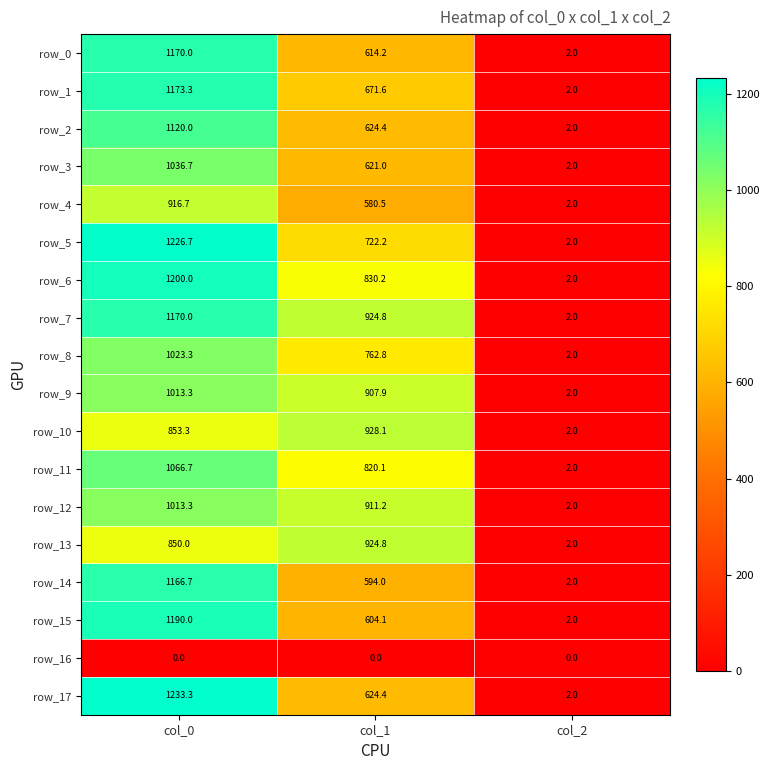

What is the maximum value for row_0?

1170.0